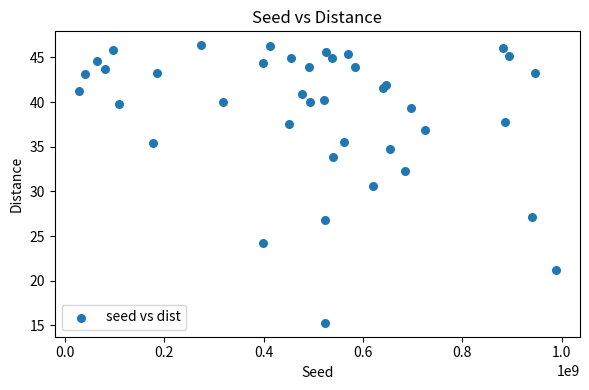

What is the range of Y values (max minus min)?

31.1